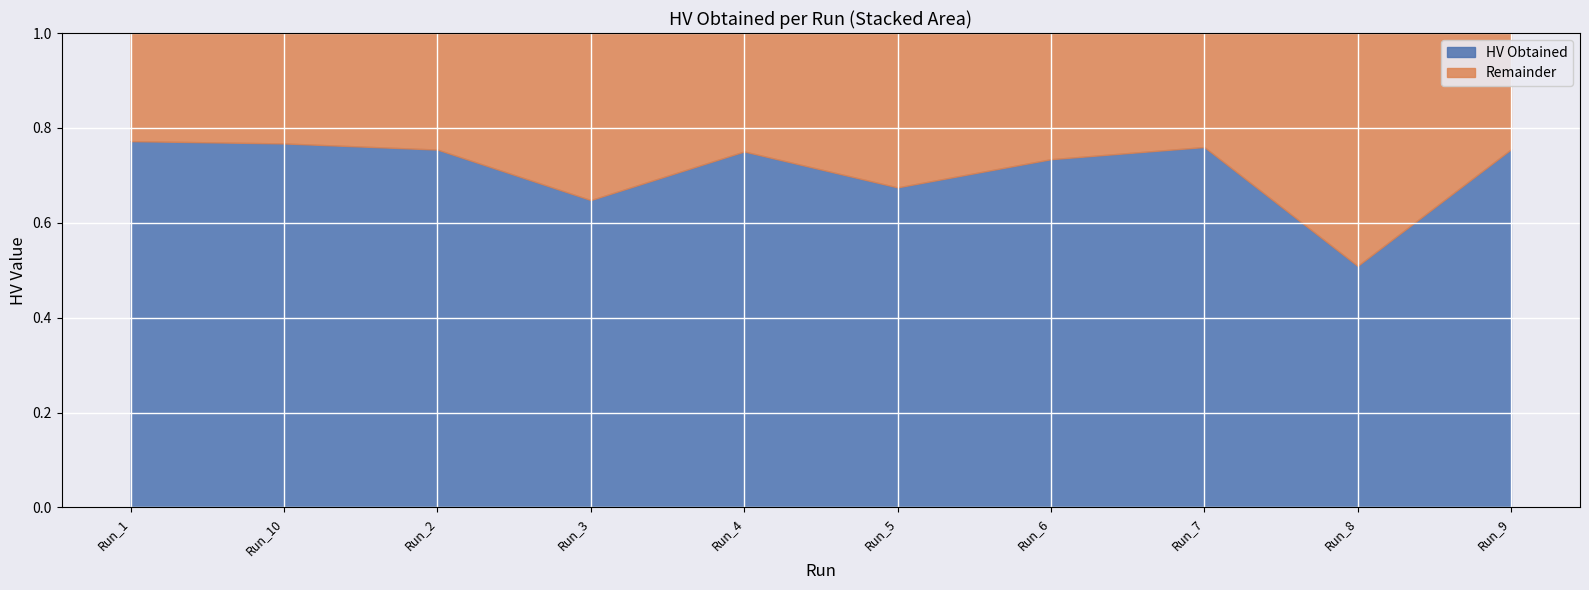

What is the spread (max minus min) of values at Run_7?

0.5